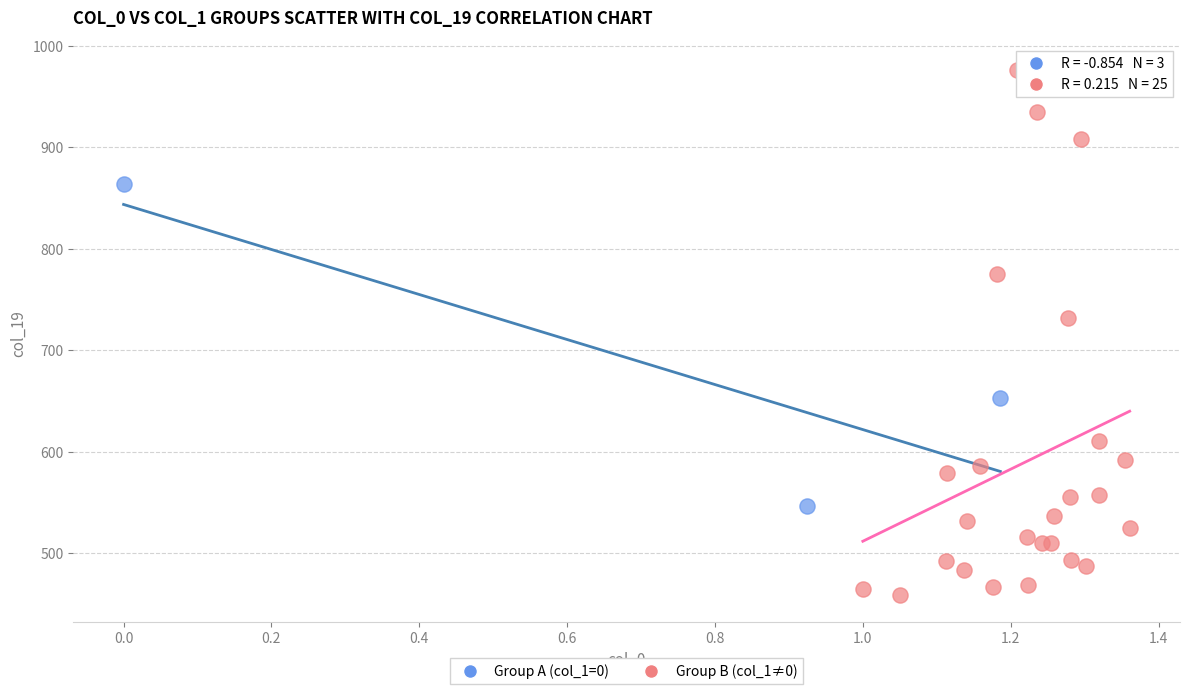

Which series reaches the maximum Y coordinate?

Group B (col_1≠0)